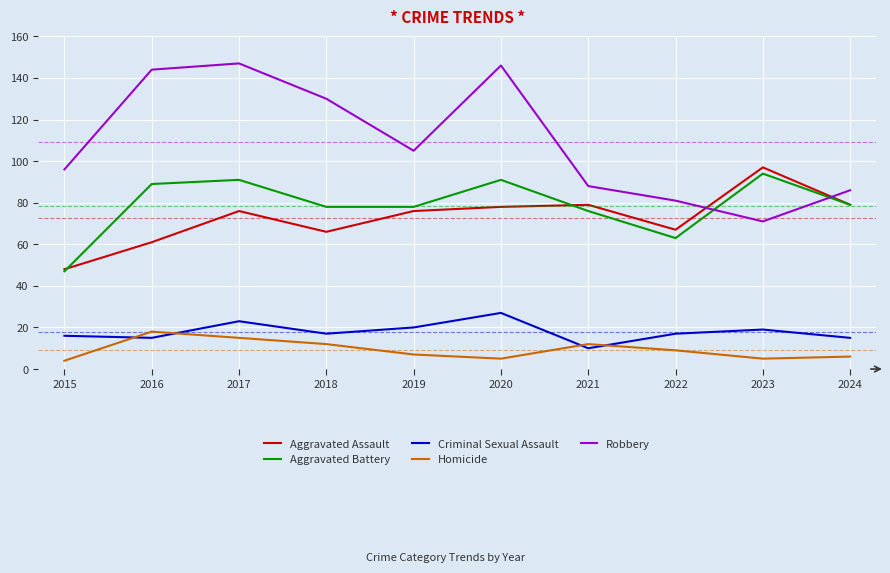

True or false: Aggravated Battery has a value of 47 at 2015.

True